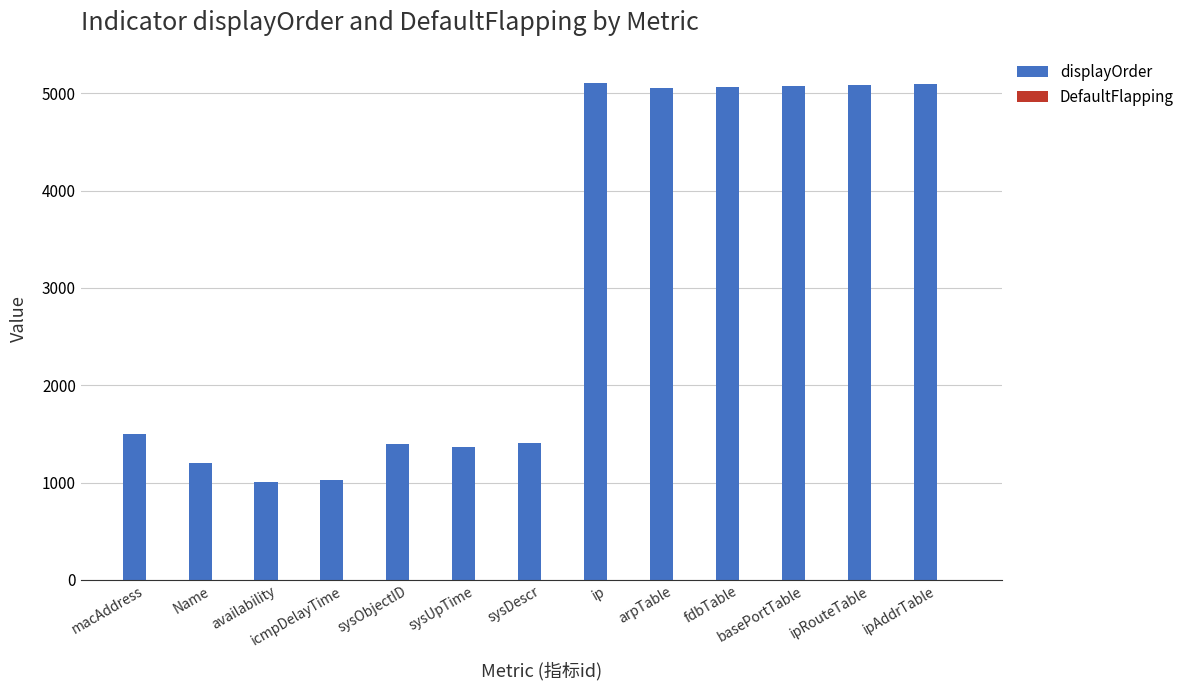

What is the sum of all displayOrder values?

39430